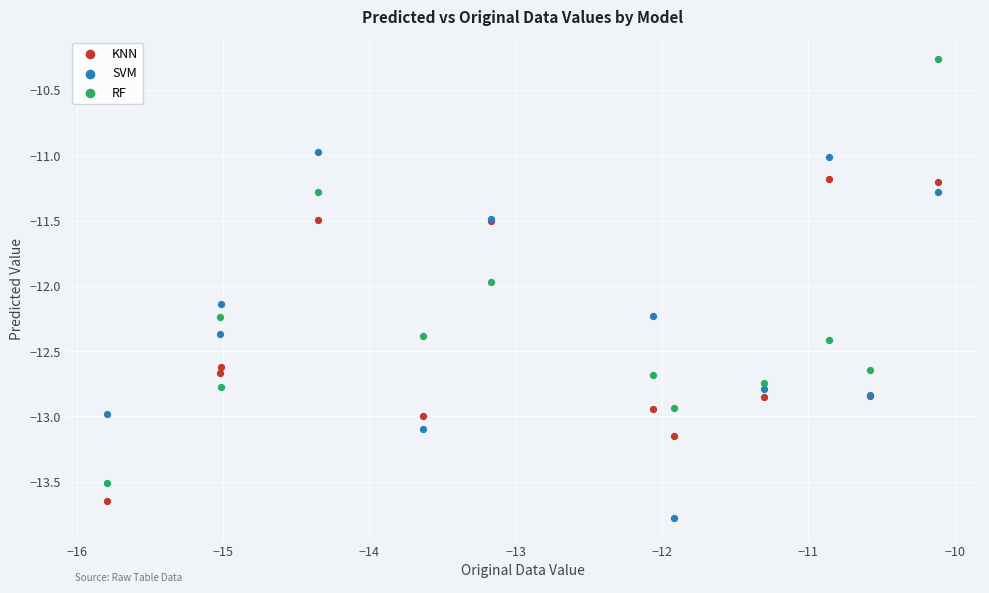

Which series contains the highest Y value?

RF